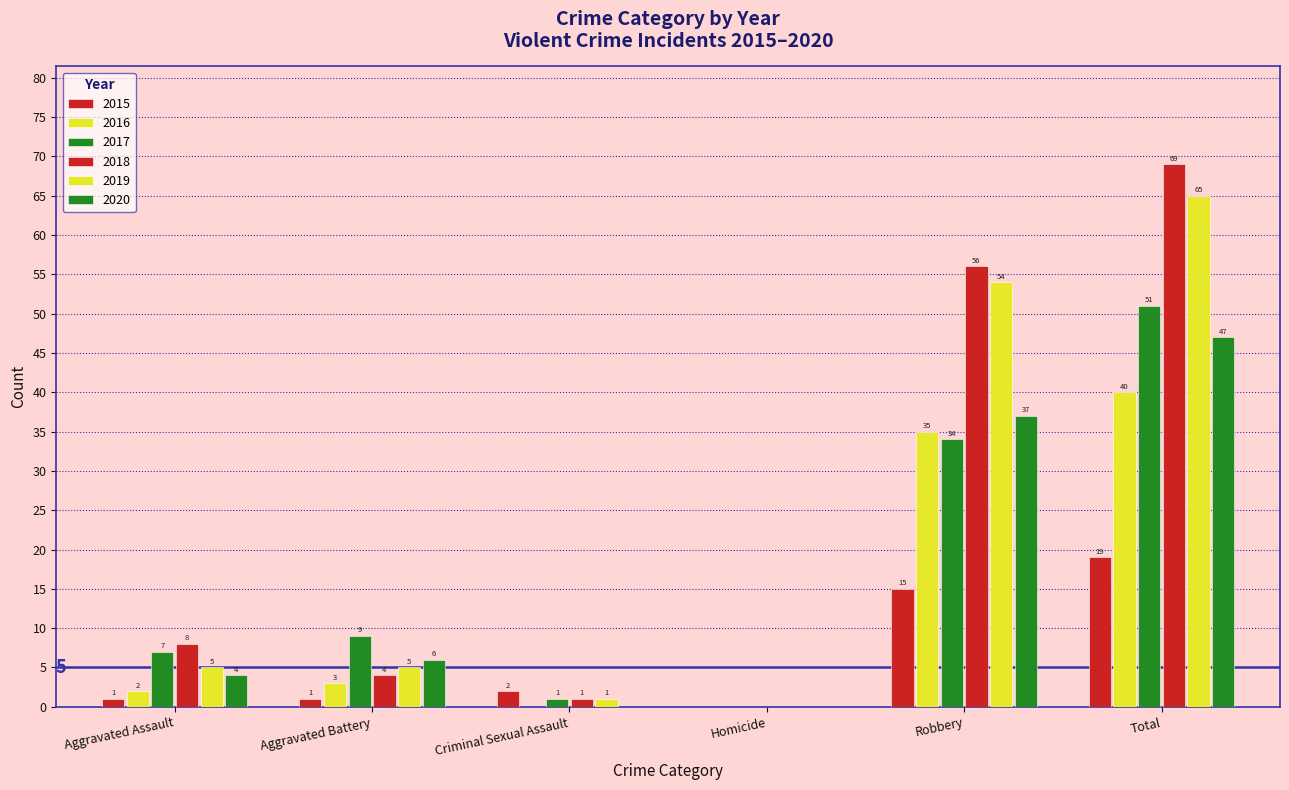

What is the average value of the 2018 series?

23